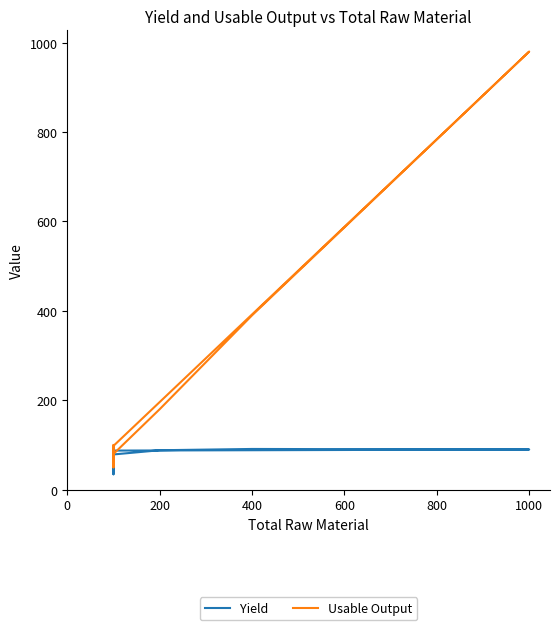

True or false: Usable Output and Yield cross at least once.

False